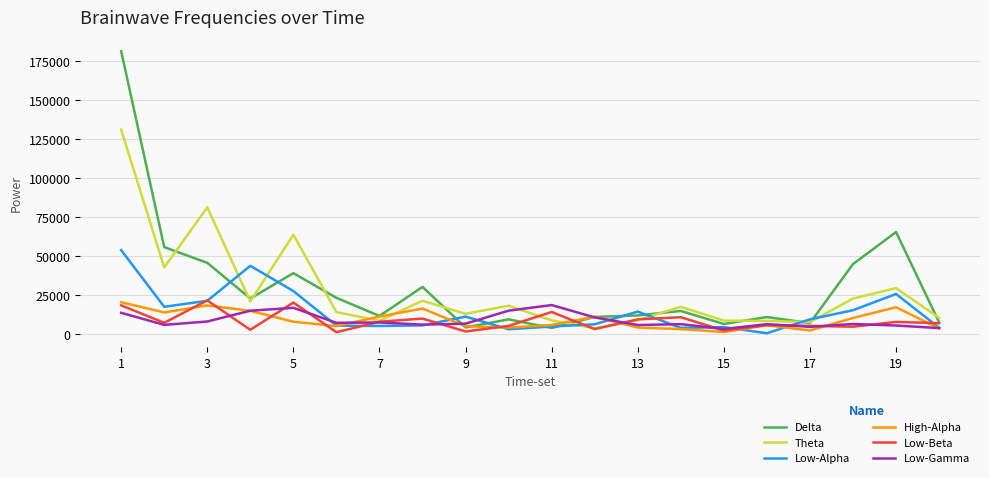

Which series has the largest range (max minus min)?

Delta